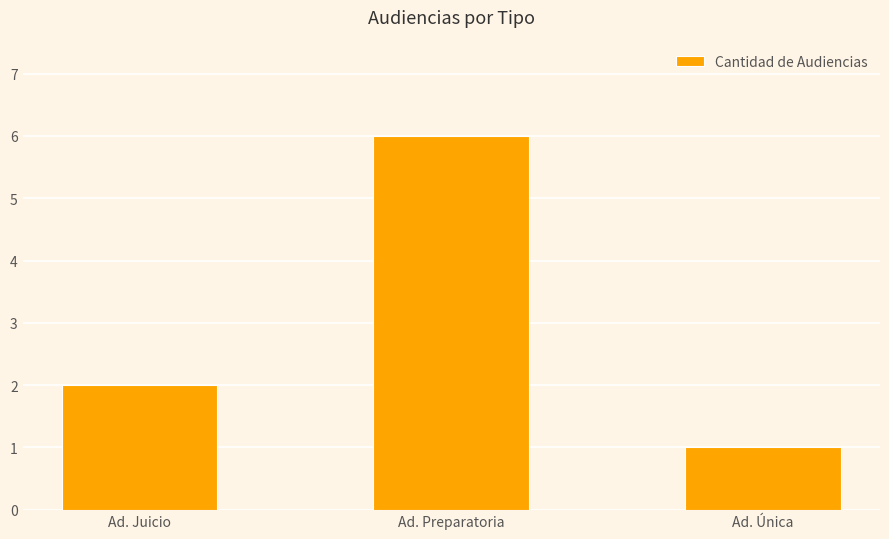

Rank the categories by value from highest to lowest.

Ad. Preparatoria, Ad. Juicio, Ad. Única